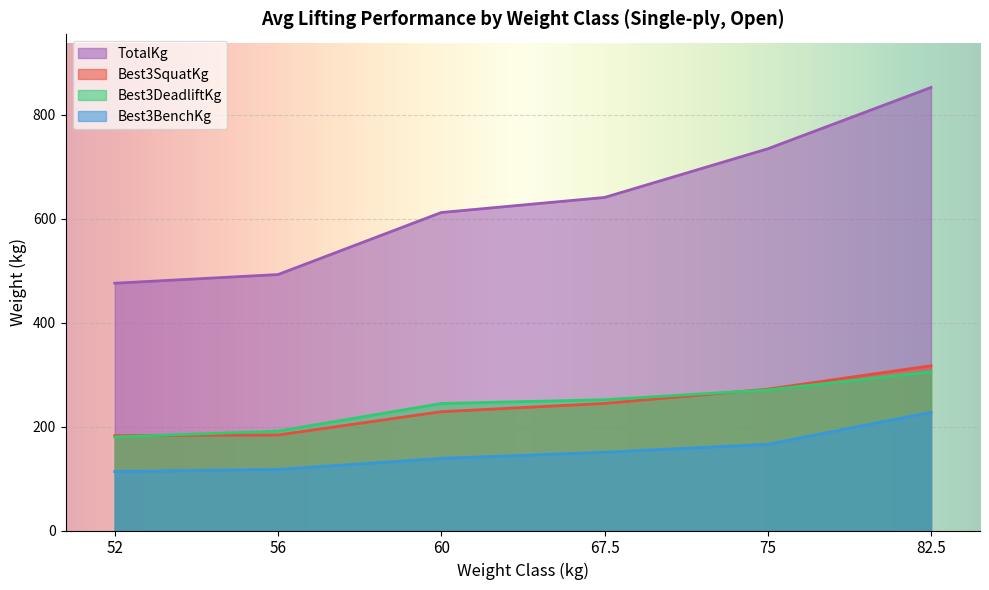

Which series has the widest spread of values?

TotalKg